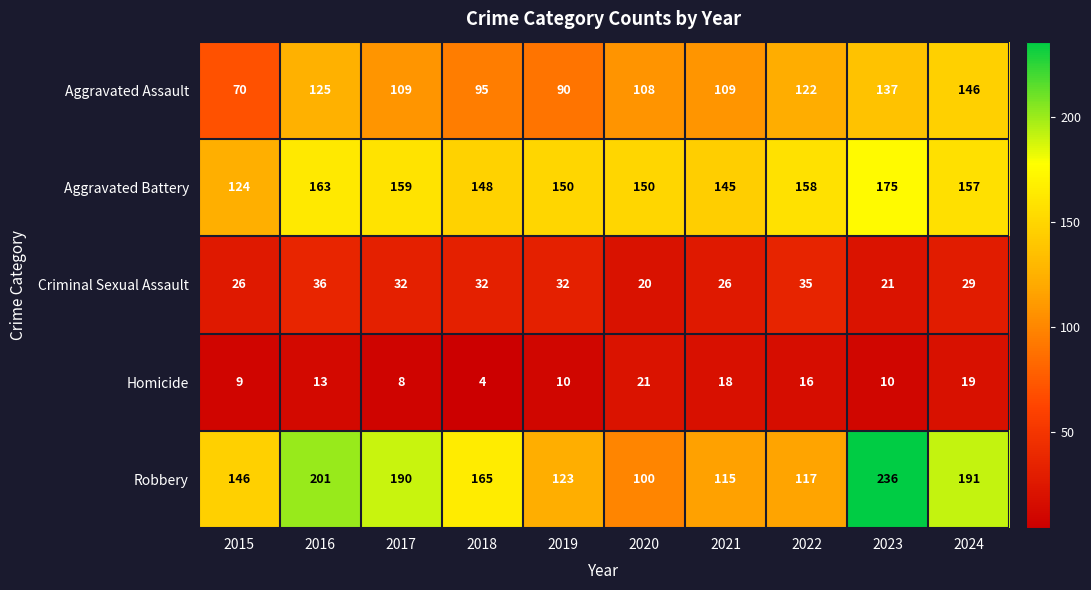

At which label is Robbery closest to 168?

2018